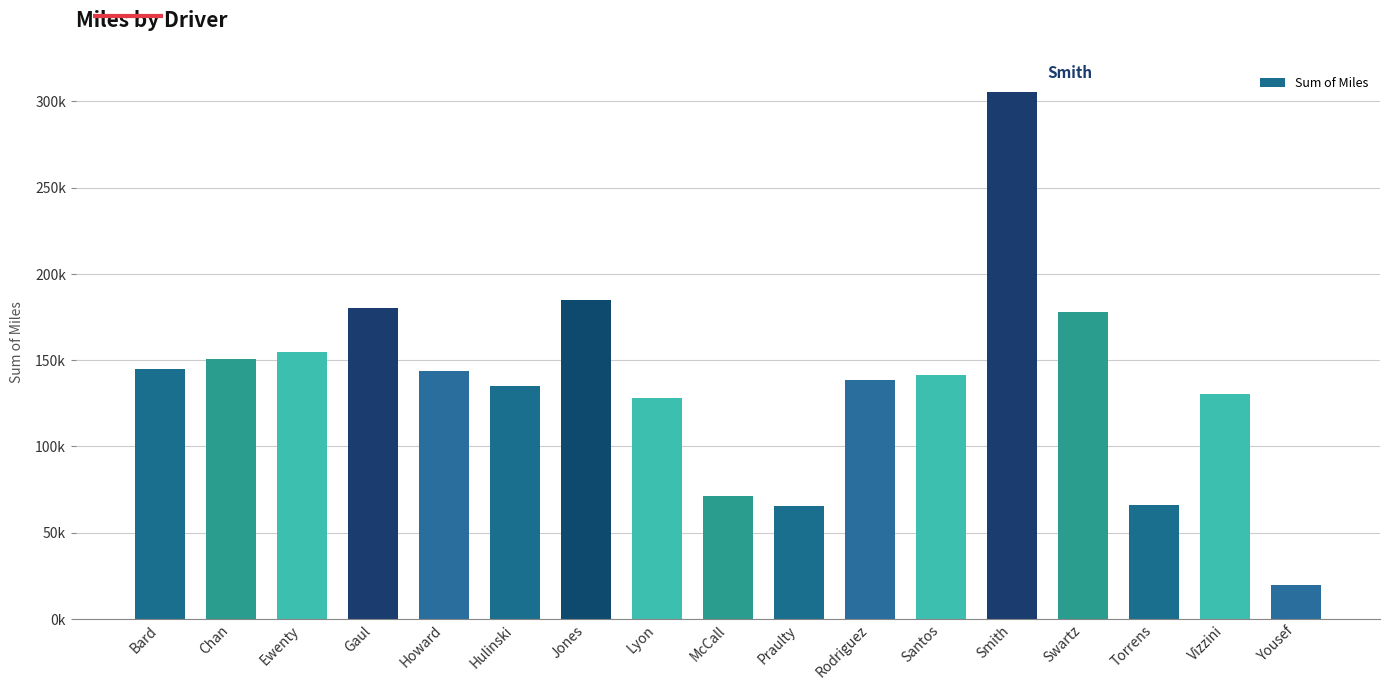

What is the ratio of the value at Torrens to the value at Chan?

0.4